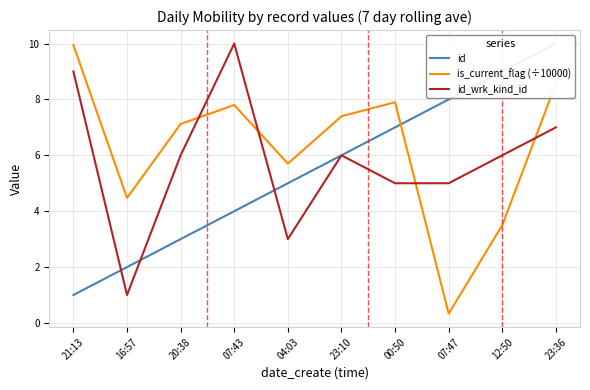

What are all the series names shown in the legend?

id, is_current_flag (÷10000), id_wrk_kind_id